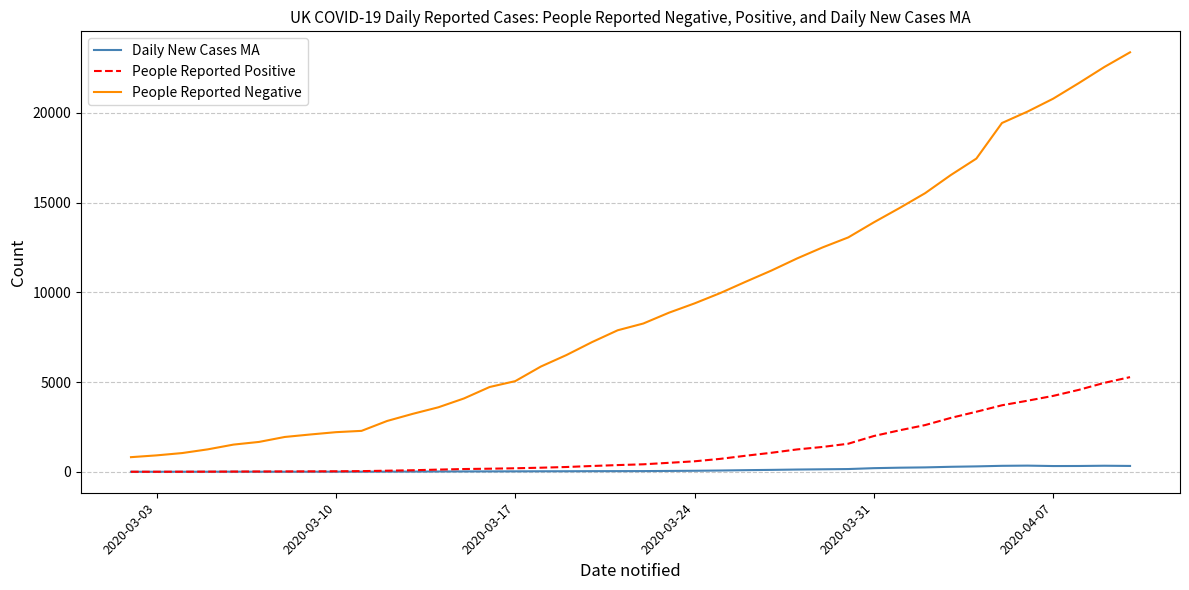

Rank the series by their maximum value, from highest to lowest.

People Reported Negative, People Reported Positive, Daily New Cases MA